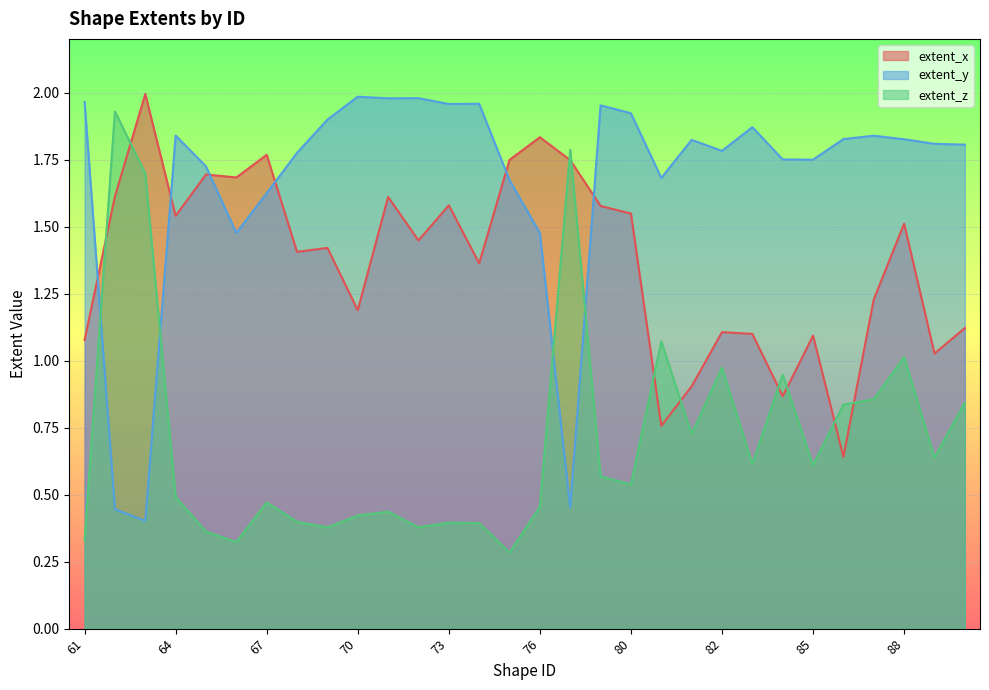

In extent_y, how many points are lower than both neighbors (excluding endpoints)?

8